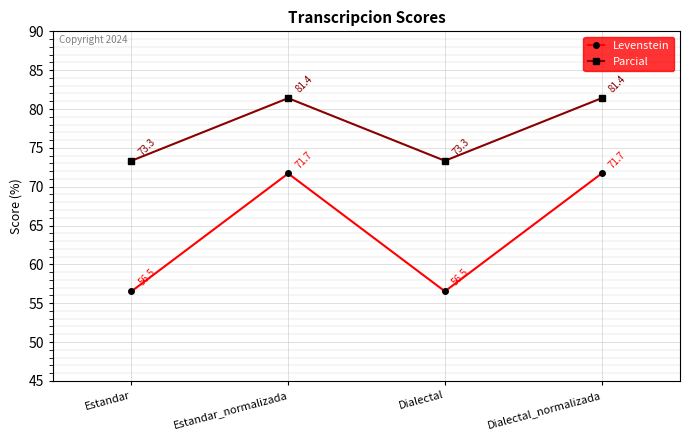

What is the label of the 2nd point from the left?

Estandar_normalizada